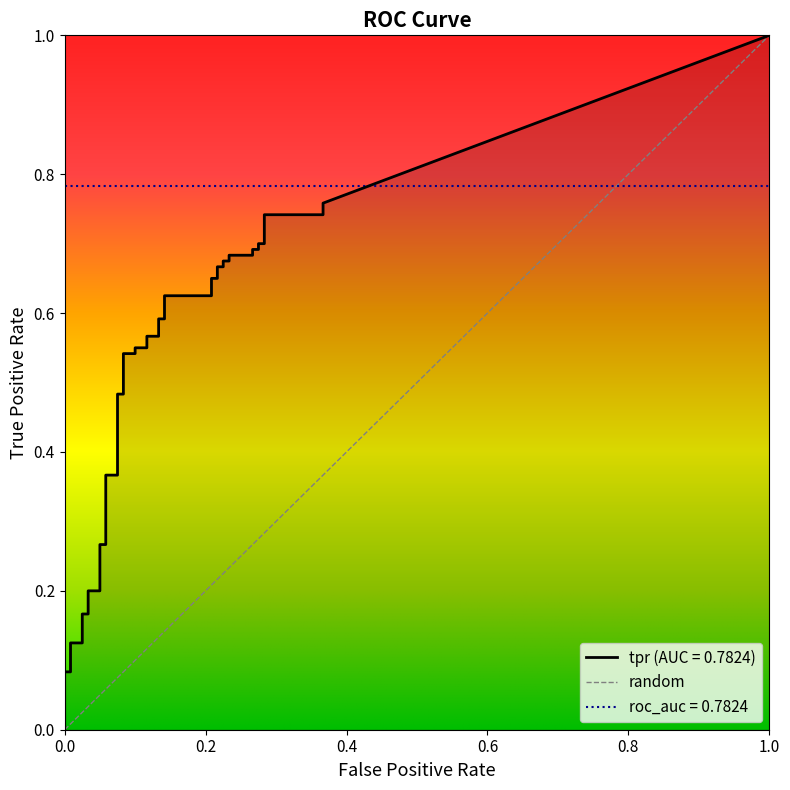

Reading right to left, transcribe all the data shown in this chart.

fpr: 0.4	0.4	0.3	0.3	0.3	0.3	0.3	0.3	0.2	0.2	0.2	0.2	0.2	0.2	0.2	0.2	0.1	0.1	0.1	0.1	0.1	0.1	0.1	0.1	0.1	0.1	0.1	0.1	0.1	0.1	0.1	0.1	0.0	0.0	0.0	0.0	0.0	0.0	0.0	0.0
tpr: 0.8	0.7	0.7	0.7	0.7	0.7	0.7	0.7	0.7	0.7	0.7	0.7	0.7	0.7	0.7	0.6	0.6	0.6	0.6	0.6	0.6	0.6	0.6	0.5	0.5	0.5	0.5	0.4	0.4	0.3	0.3	0.2	0.2	0.2	0.2	0.1	0.1	0.1	0.1	0.0